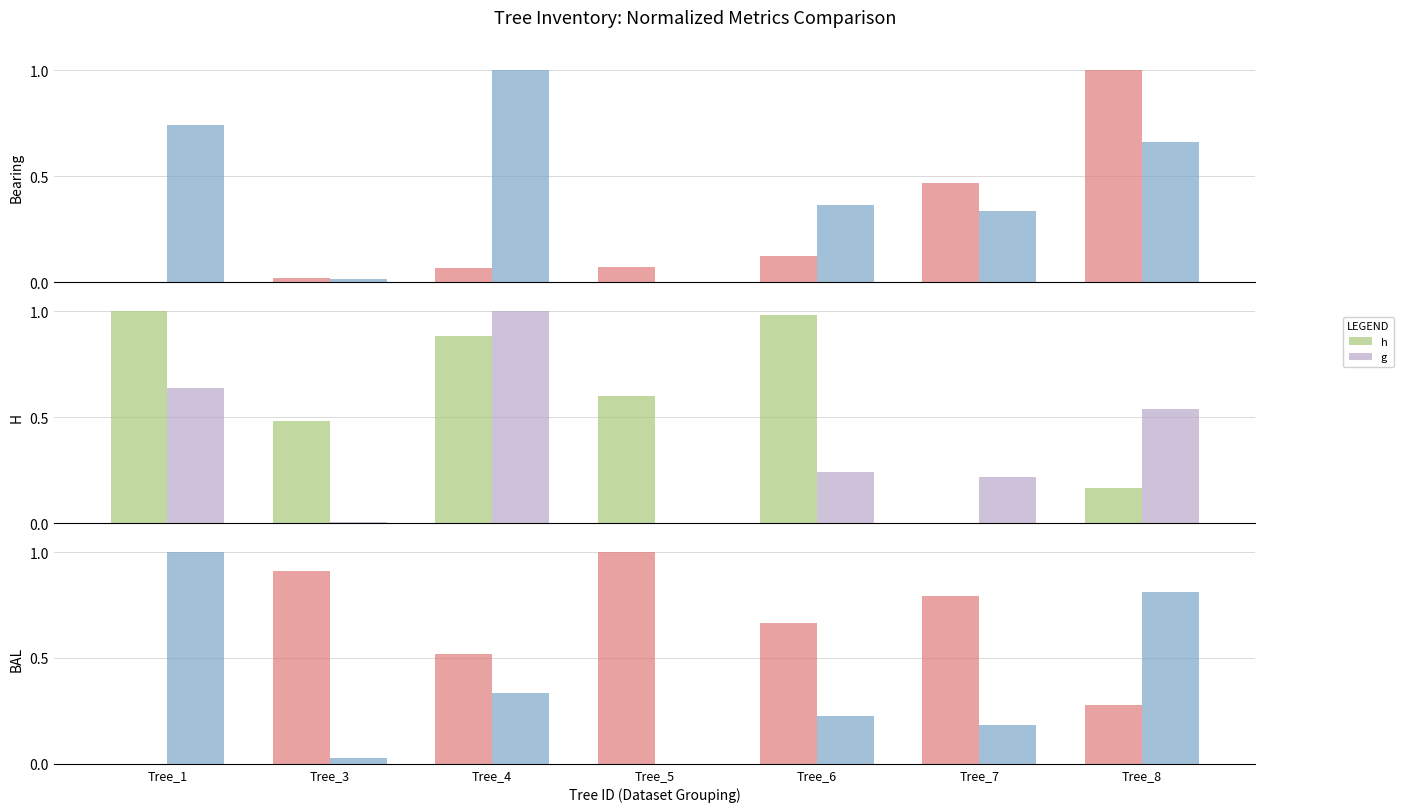

Is the value of g_ha at Tree_7 greater than the value of h at Tree_5?

No